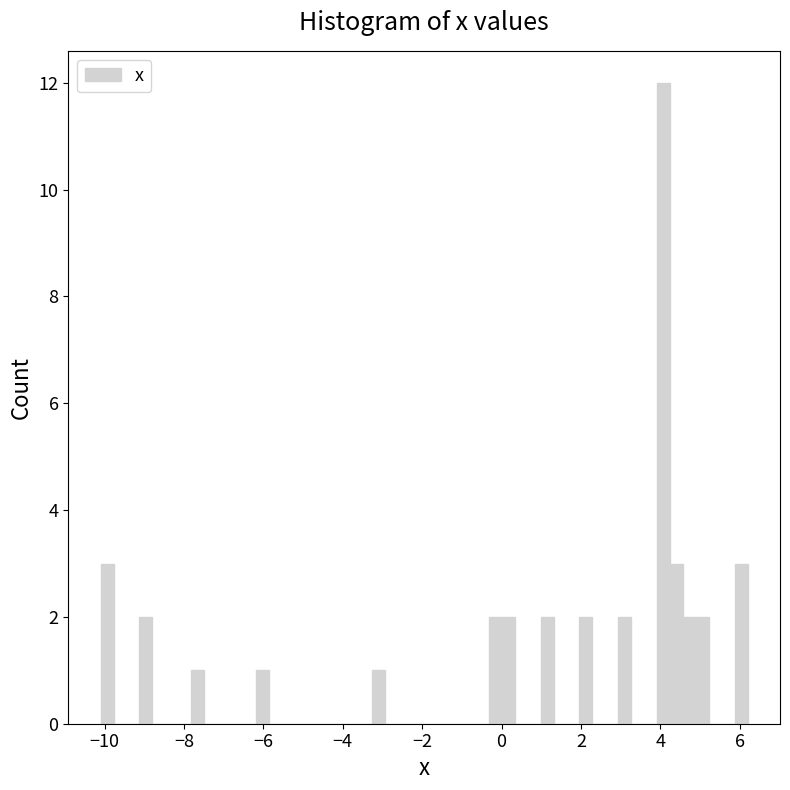

Read against the x-axis, roughly where is the centre of the tallest bar?

4.0